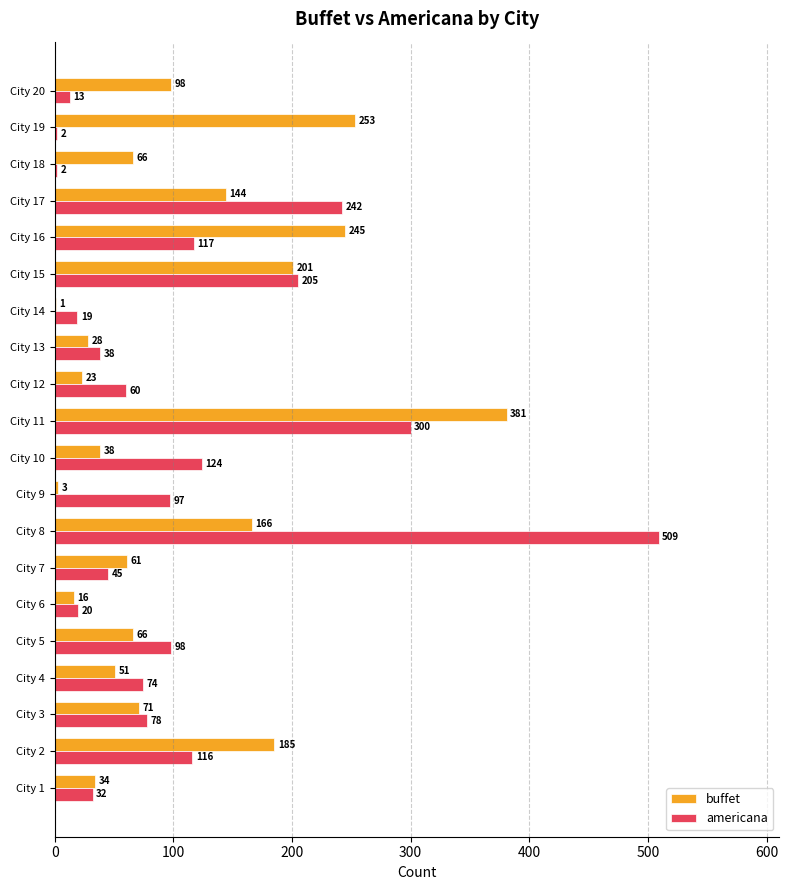

What is the highest value of the americana series?

509